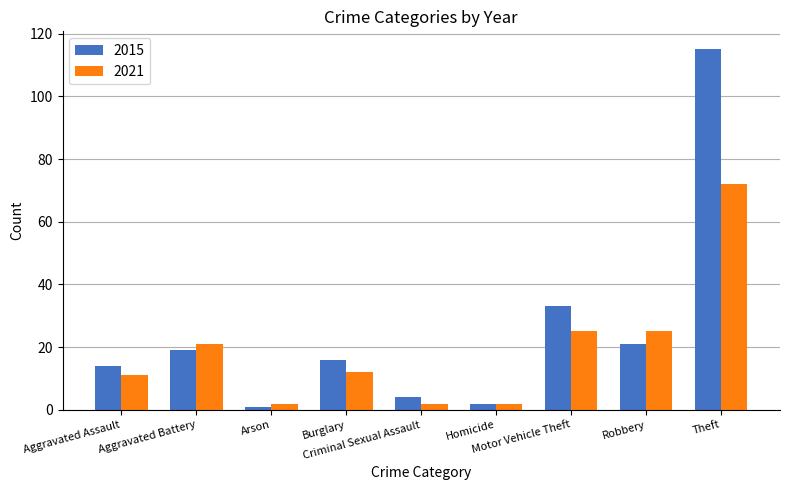

What is the total value across all series at Burglary?

28